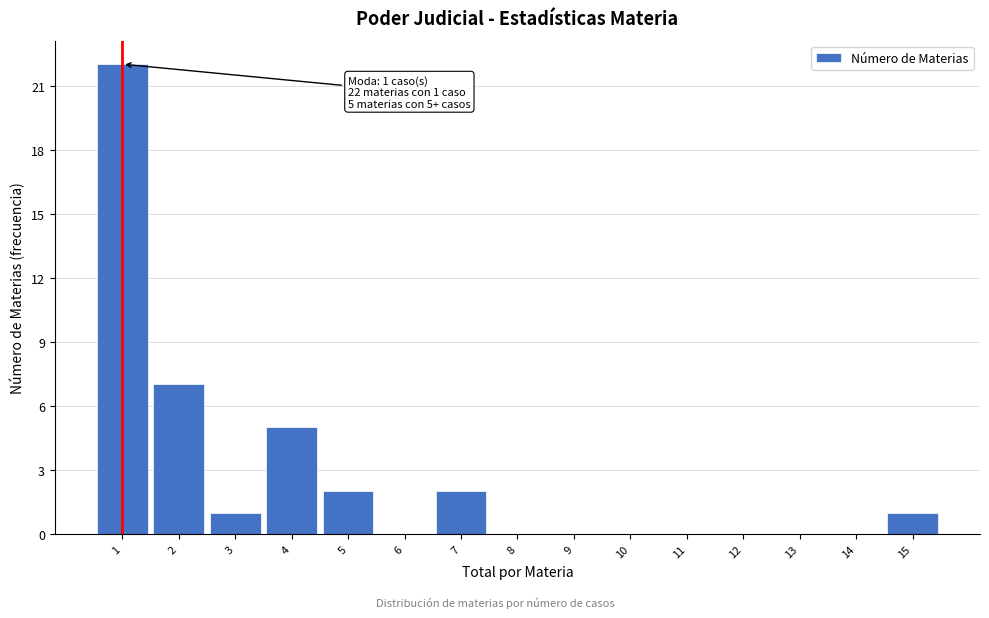

Reading left to right, list all the values displayed in this chart.

1=22	2=7	3=1	4=5	5=2	6=0	7=2	8=0	9=0	10=0	11=0	12=0	13=0	14=0	15=1